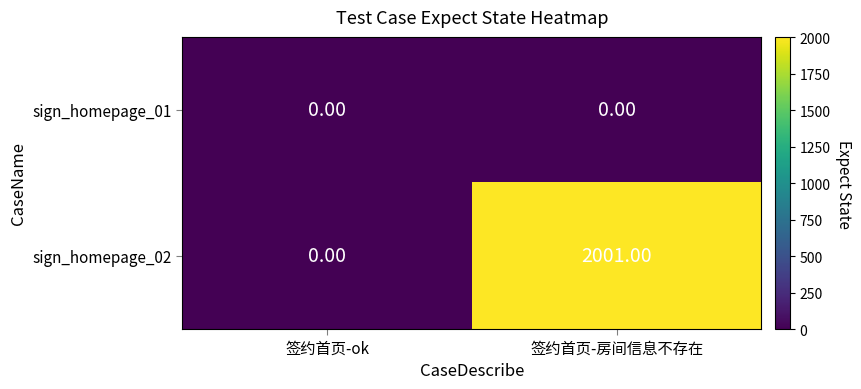

Which label corresponds to the largest value in the chart?

签约首页-房间信息不存在